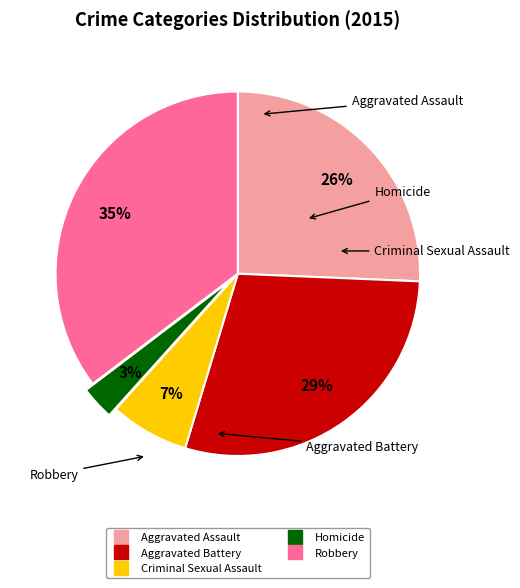

Combined, do Homicide and Robbery account for over 50%?

No